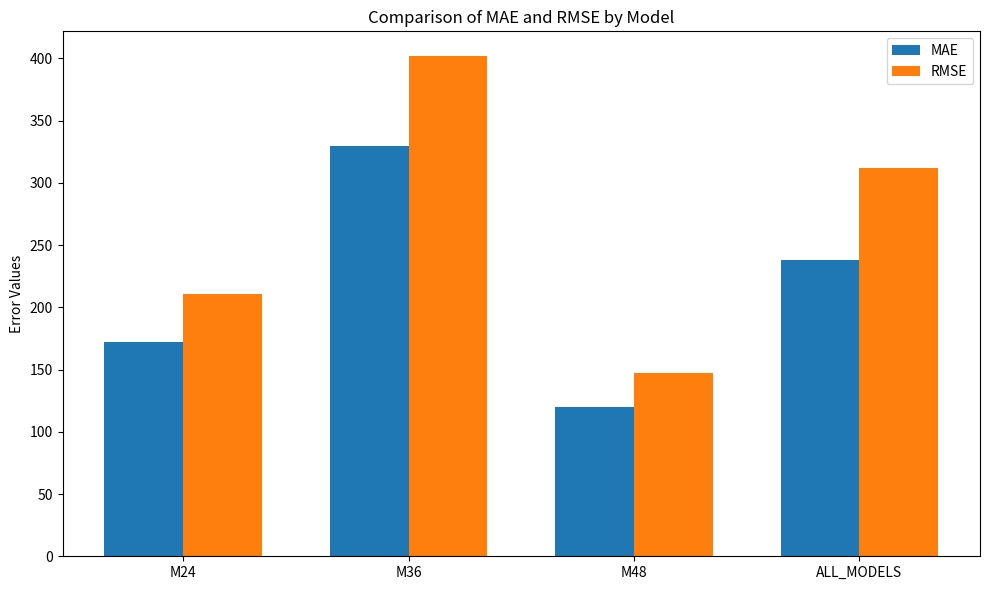

Does the chart contain any negative values?

No